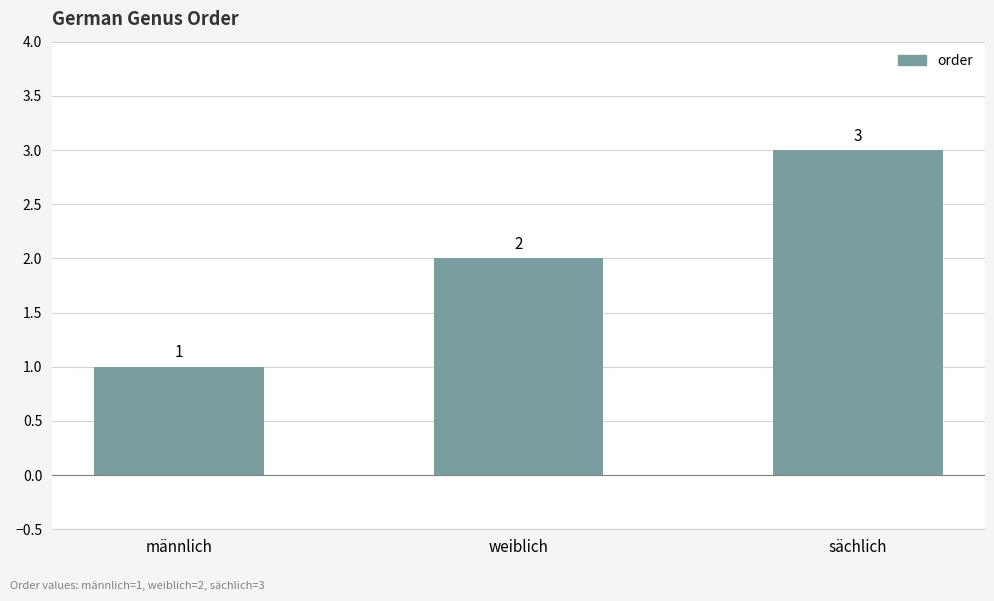

Which category has the highest value across all series?

sächlich